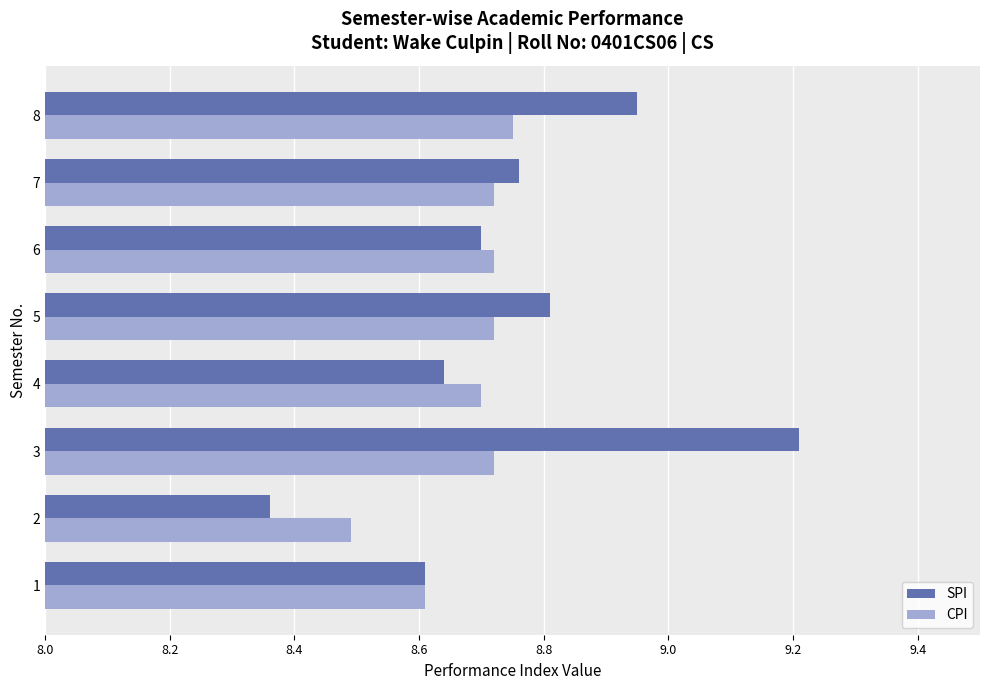

Count the number of data series in this chart.

2